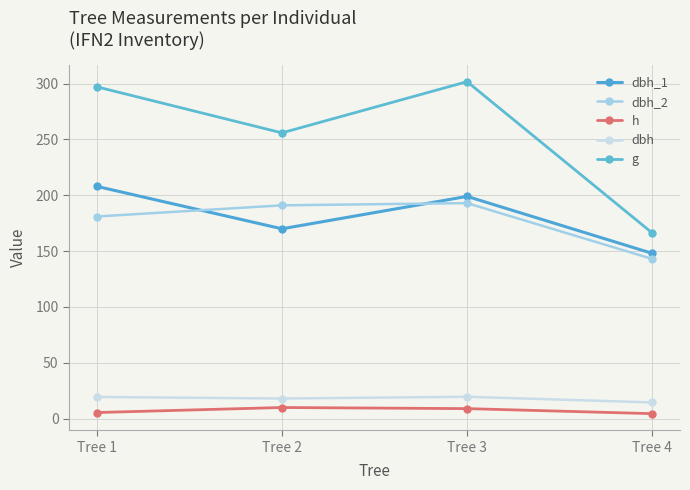

How many lines are shown in the chart?

5